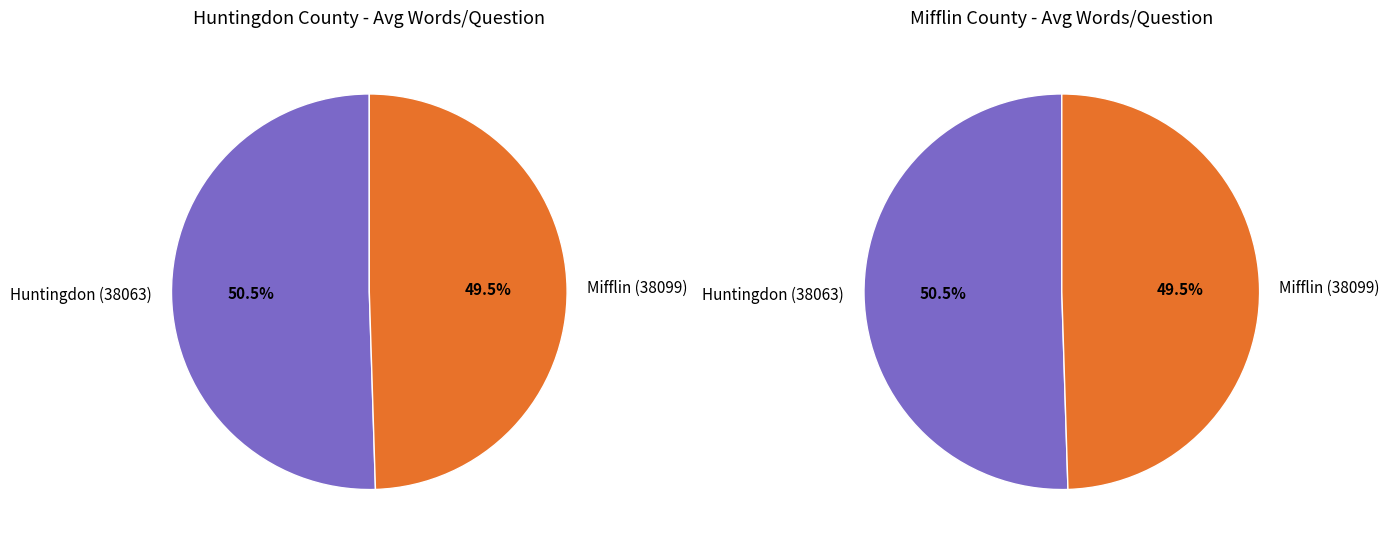

What is the largest slice in the pie chart?

Huntingdon (38063)